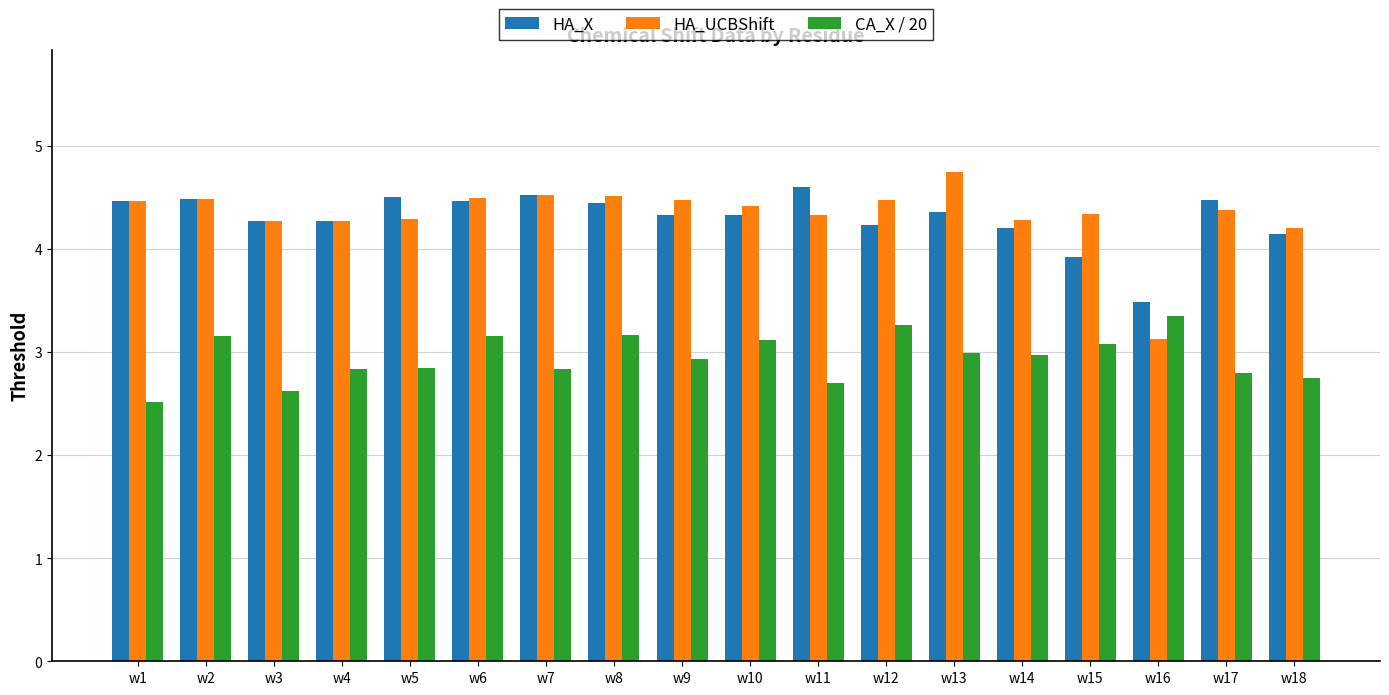

Which series has the largest range (max minus min)?

HA_UCBShift